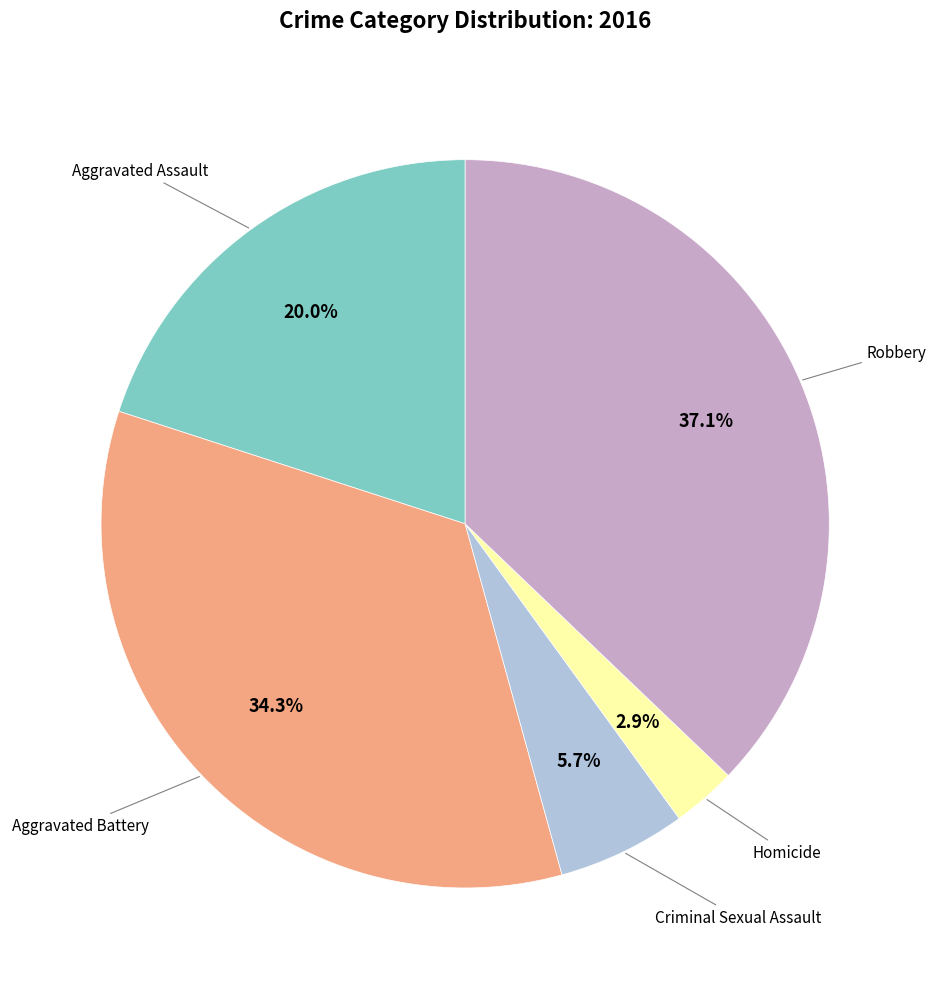

Is there any slice that represents more than half of the pie?

No